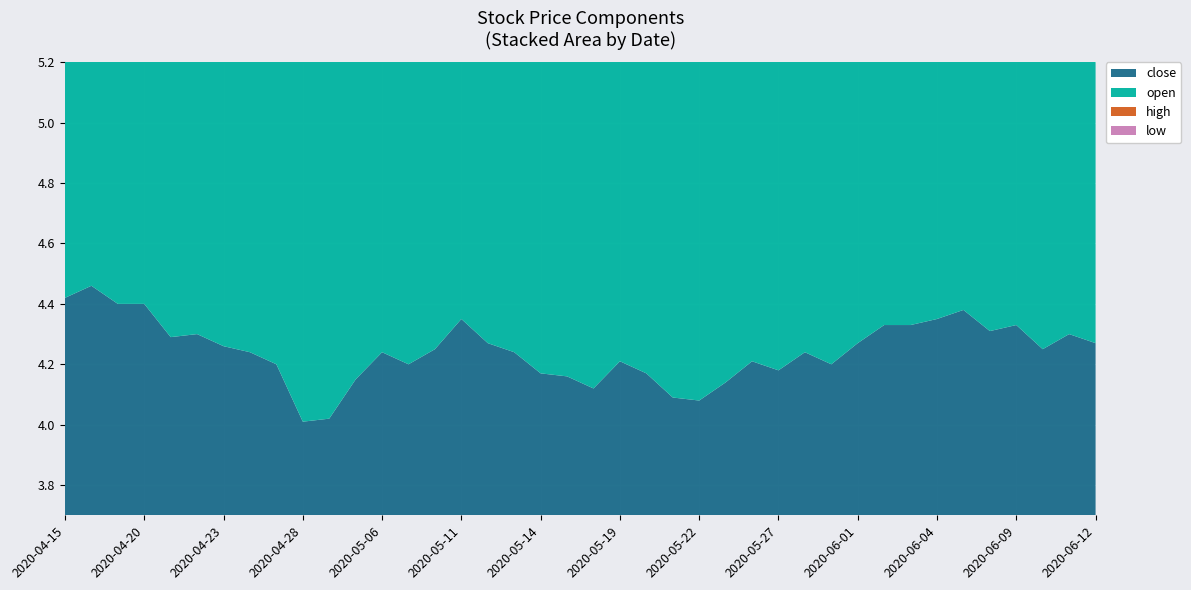

Reading left to right, list all the values displayed in this chart.

close: 4.4	4.5	4.4	4.4	4.3	4.3	4.3	4.2	4.2	4.0	4.0	4.2	4.2	4.2	4.2	4.3	4.3	4.2	4.2	4.2	4.1	4.2	4.2	4.1	4.1	4.1	4.2	4.2	4.2	4.2	4.3	4.3	4.3	4.3	4.4	4.3	4.3	4.2	4.3	4.3
open: 4.5	4.4	4.5	4.4	4.4	4.3	4.3	4.3	4.2	4.2	4.0	4.1	4.2	4.2	4.2	4.3	4.3	4.3	4.2	4.2	4.2	4.1	4.2	4.2	4.1	4.1	4.1	4.2	4.2	4.2	4.2	4.3	4.4	4.3	4.3	4.4	4.3	4.3	4.2	4.2
high: 4.5	4.5	4.6	4.4	4.4	4.3	4.3	4.3	4.3	4.2	4.1	4.2	4.2	4.3	4.2	4.6	4.4	4.3	4.2	4.2	4.2	4.4	4.2	4.2	4.1	4.2	4.2	4.3	4.5	4.2	4.3	4.4	4.4	4.4	4.4	4.4	4.3	4.3	4.4	4.3
low: 4.4	4.3	4.4	4.4	4.2	4.2	4.2	4.2	4.2	3.8	4.0	4.0	4.1	4.2	4.2	4.3	4.2	4.2	4.2	4.2	4.1	4.1	4.1	4.1	4.0	4.0	4.1	4.2	4.2	4.1	4.2	4.3	4.3	4.3	4.3	4.3	4.2	4.2	4.2	4.2